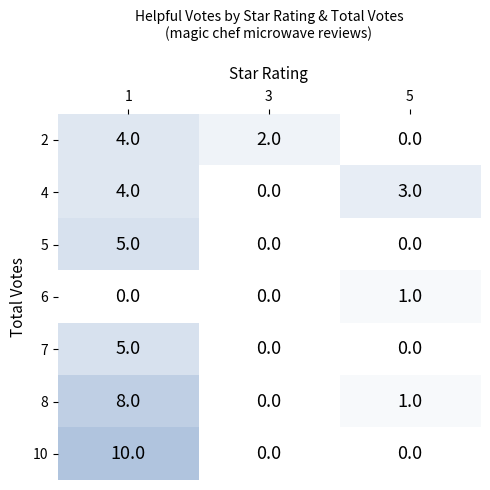

List the labels in order of 8 value, smallest first.

3, 5, 1